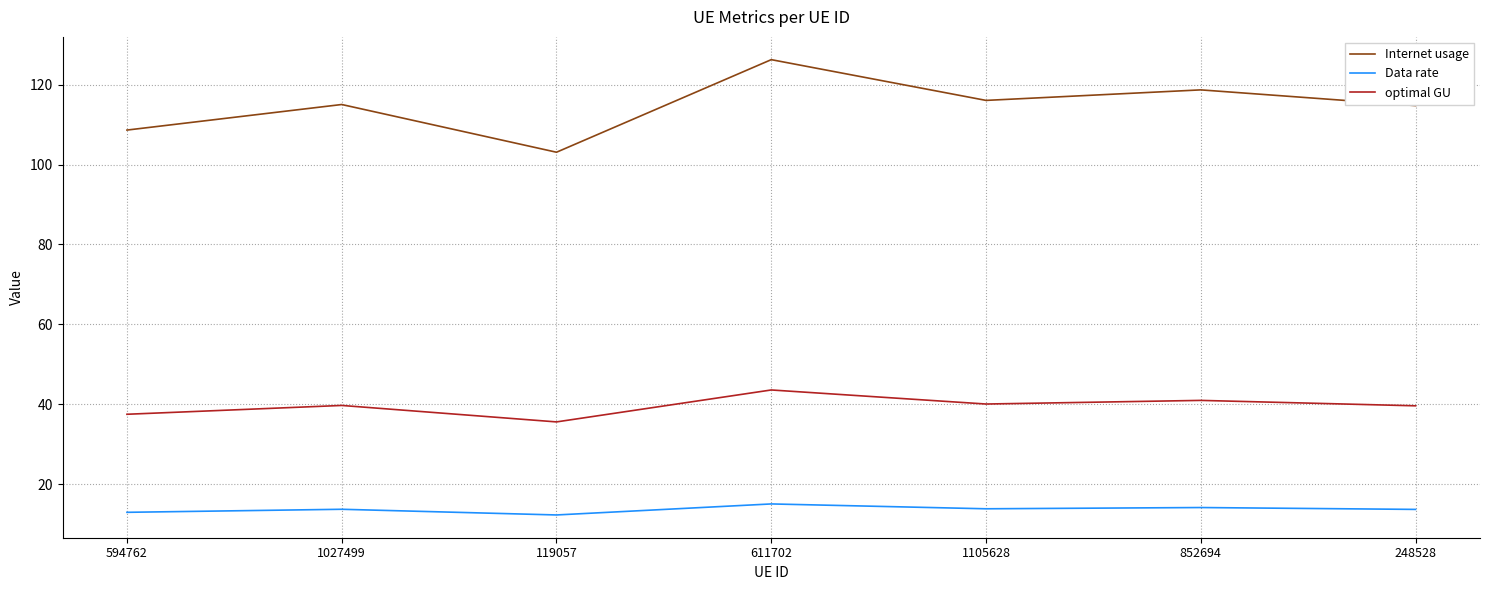

In Data rate, how many points are lower than both neighbors (excluding endpoints)?

2